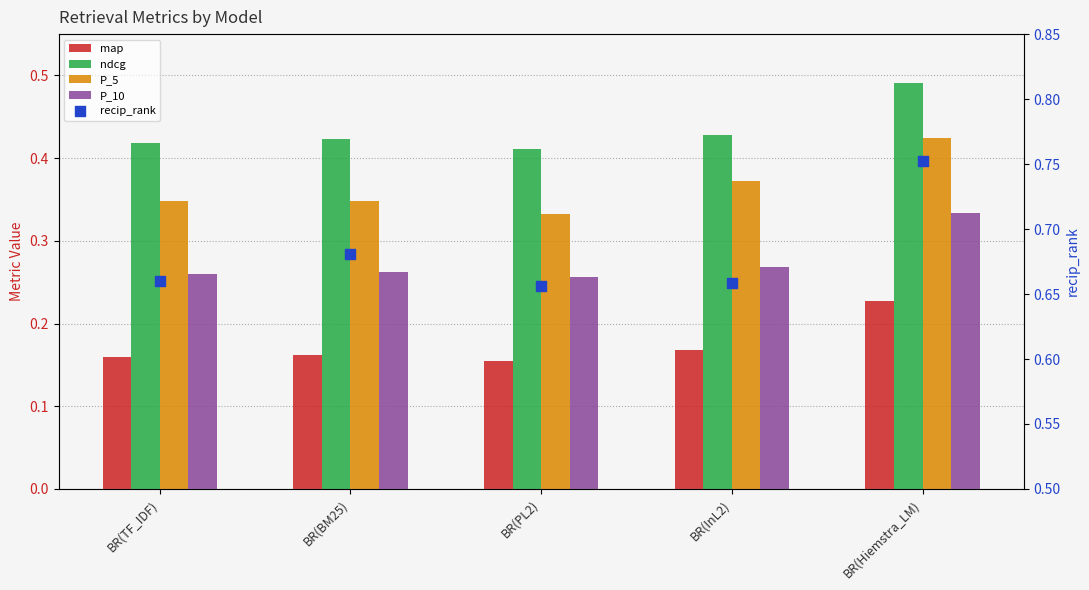

Which series has the largest total across all categories?

recip_rank